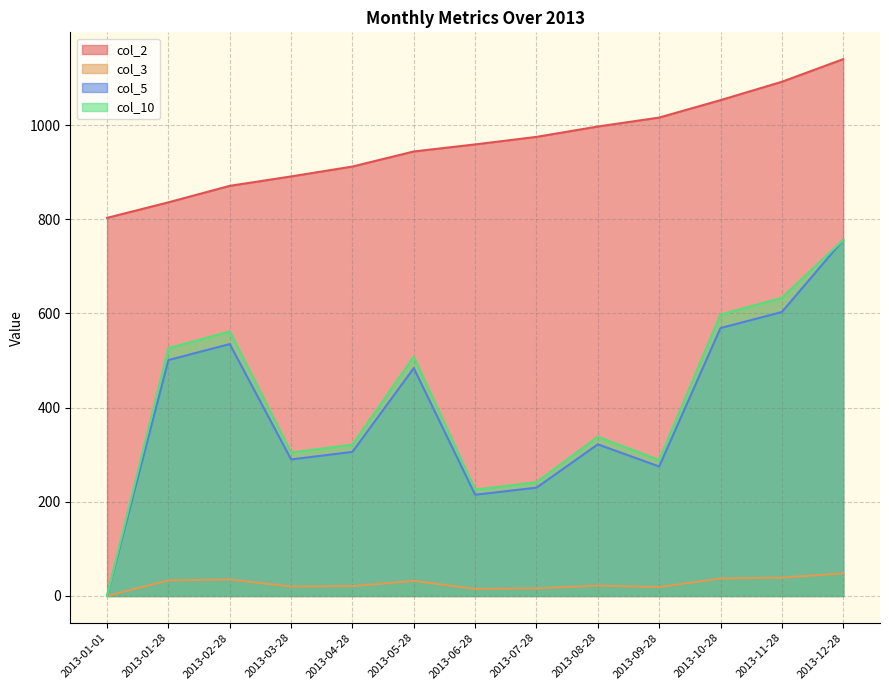

True or false: col_5 and col_2 cross at least once.

False